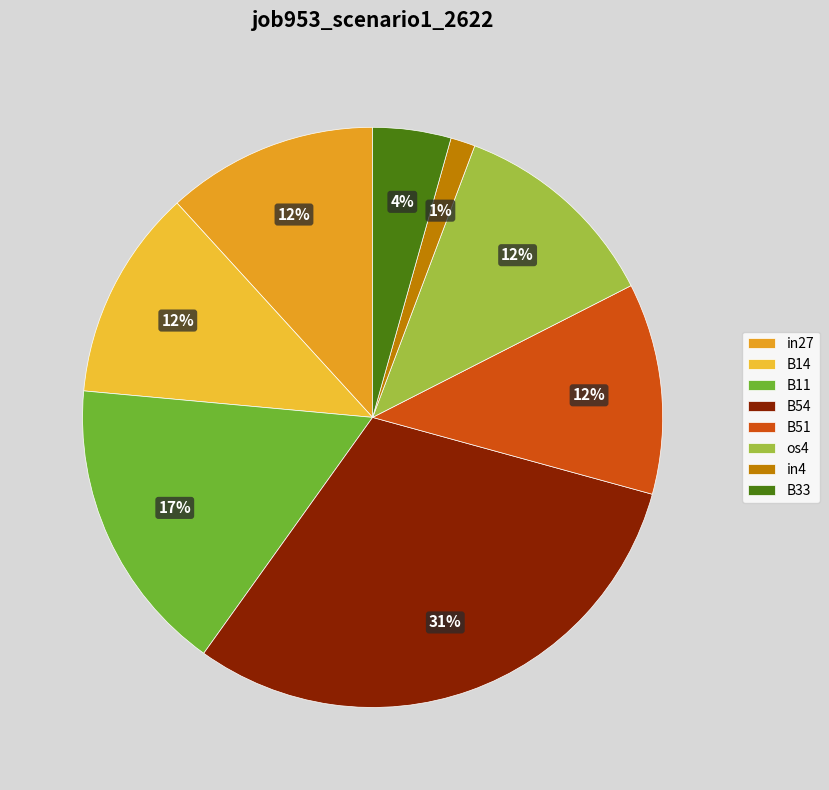

To the nearest percent, what percentage of the pie is B33?

4%